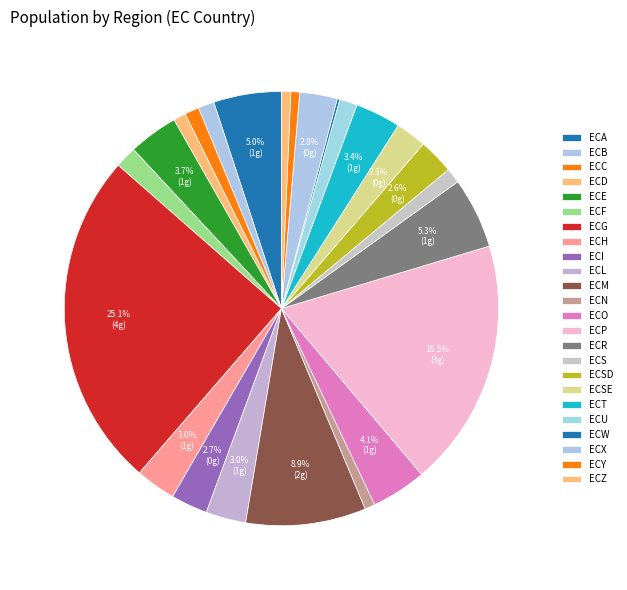

What is the largest slice in the pie chart?

ECG